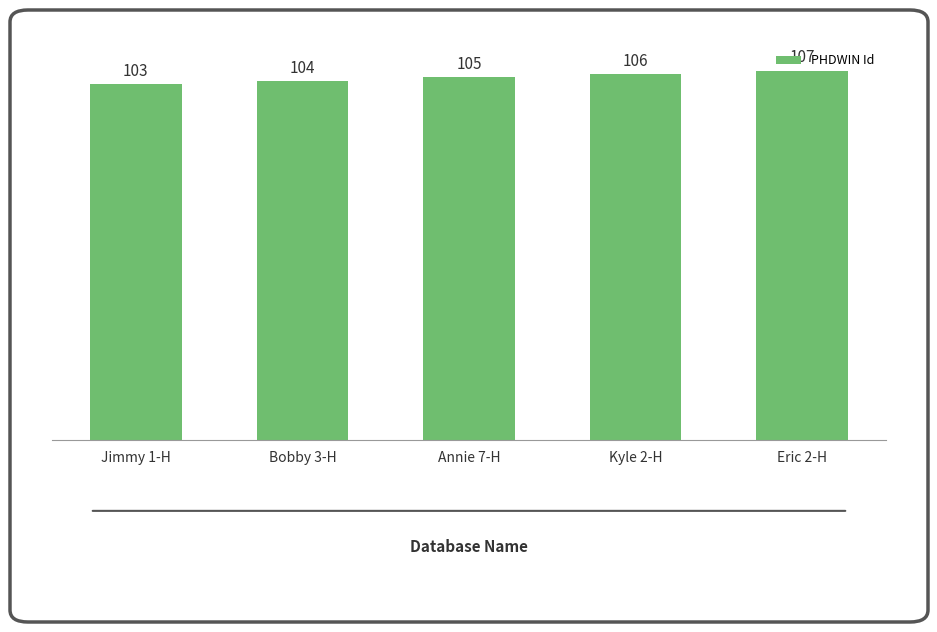

At which label is the value closest to 105?

Annie 7-H